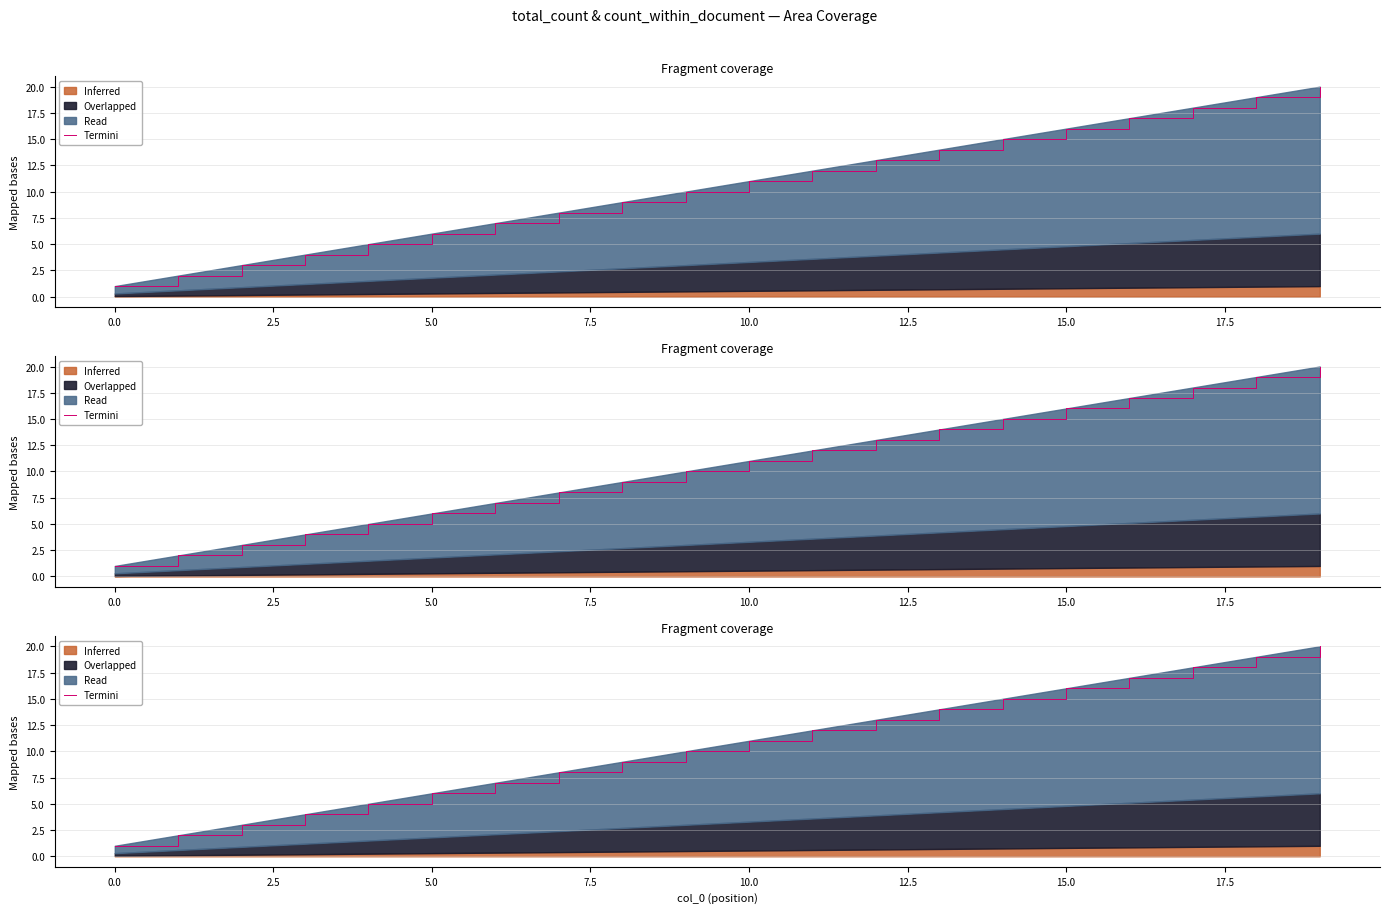

What is the difference between the maximum and minimum values?

19